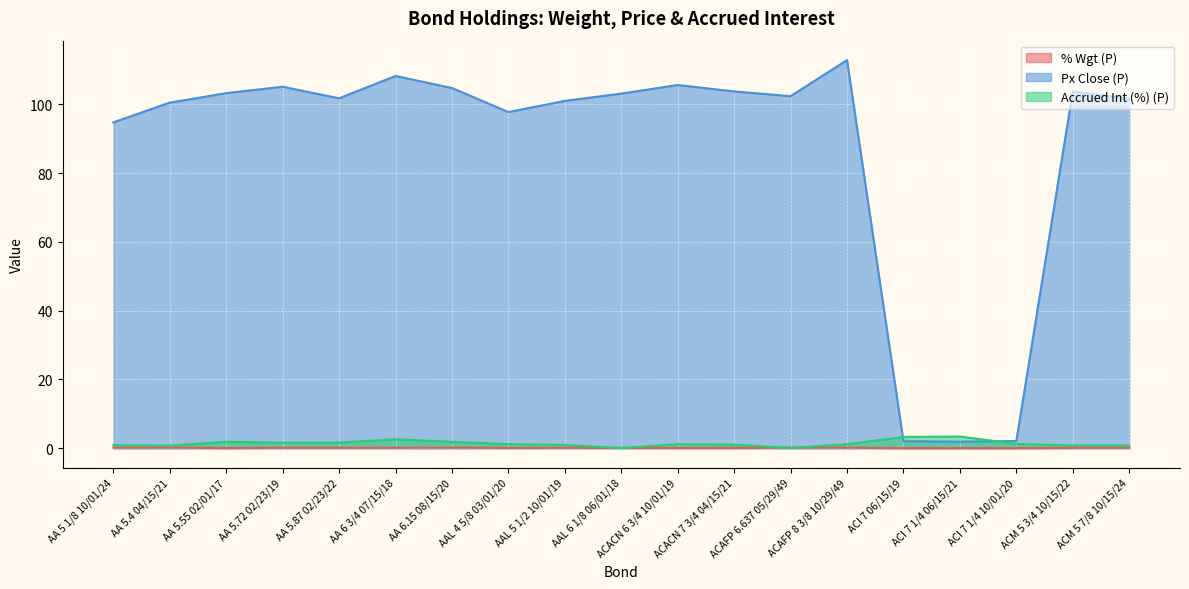

Which series ends up on top after the final intersection of Accrued Int (%) (P) and % Wgt (P)?

Accrued Int (%) (P)